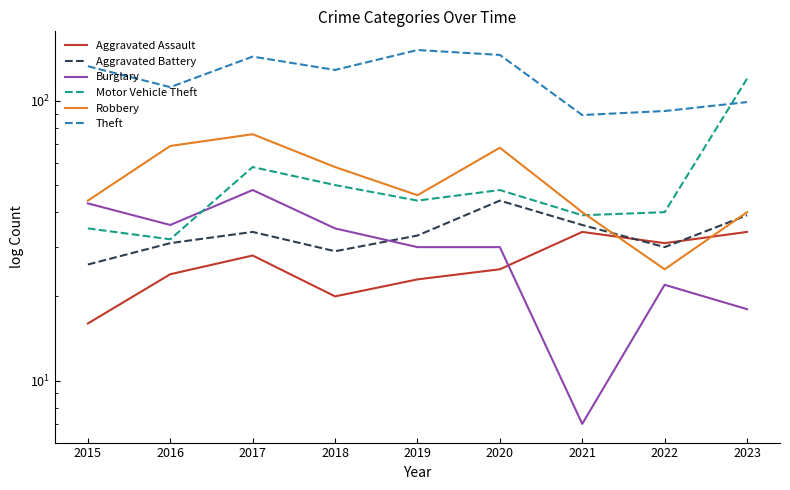

Where does the Aggravated Battery series first go above 33?

2017